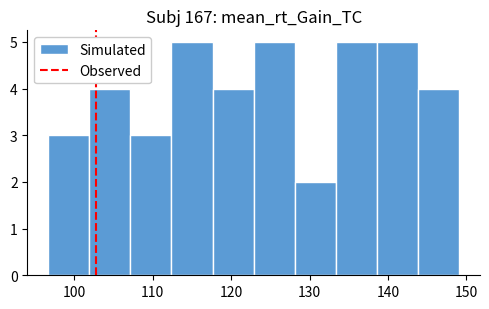

Reading left to right, transcribe this chart: for each bar, give the range it covers on the x-axis and its height. Neither the bar edges nor the heights are printed on the chart, so give them approximately, as read against the axes.

97 to 102: 3
102 to 107: 4
107 to 112: 3
112 to 118: 5
118 to 123: 4
123 to 128: 5
128 to 133: 2
133 to 139: 5
139 to 144: 5
144 to 149: 4